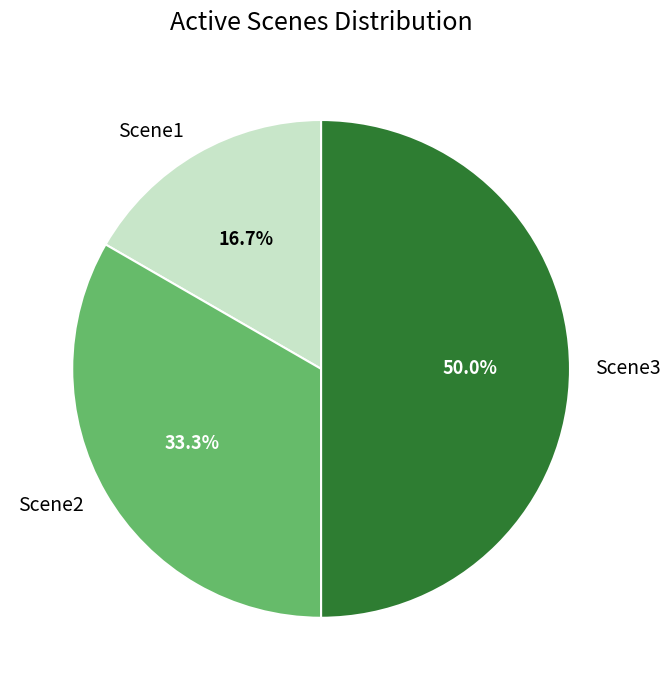

Does Scene1 account for over 50% of the chart?

No